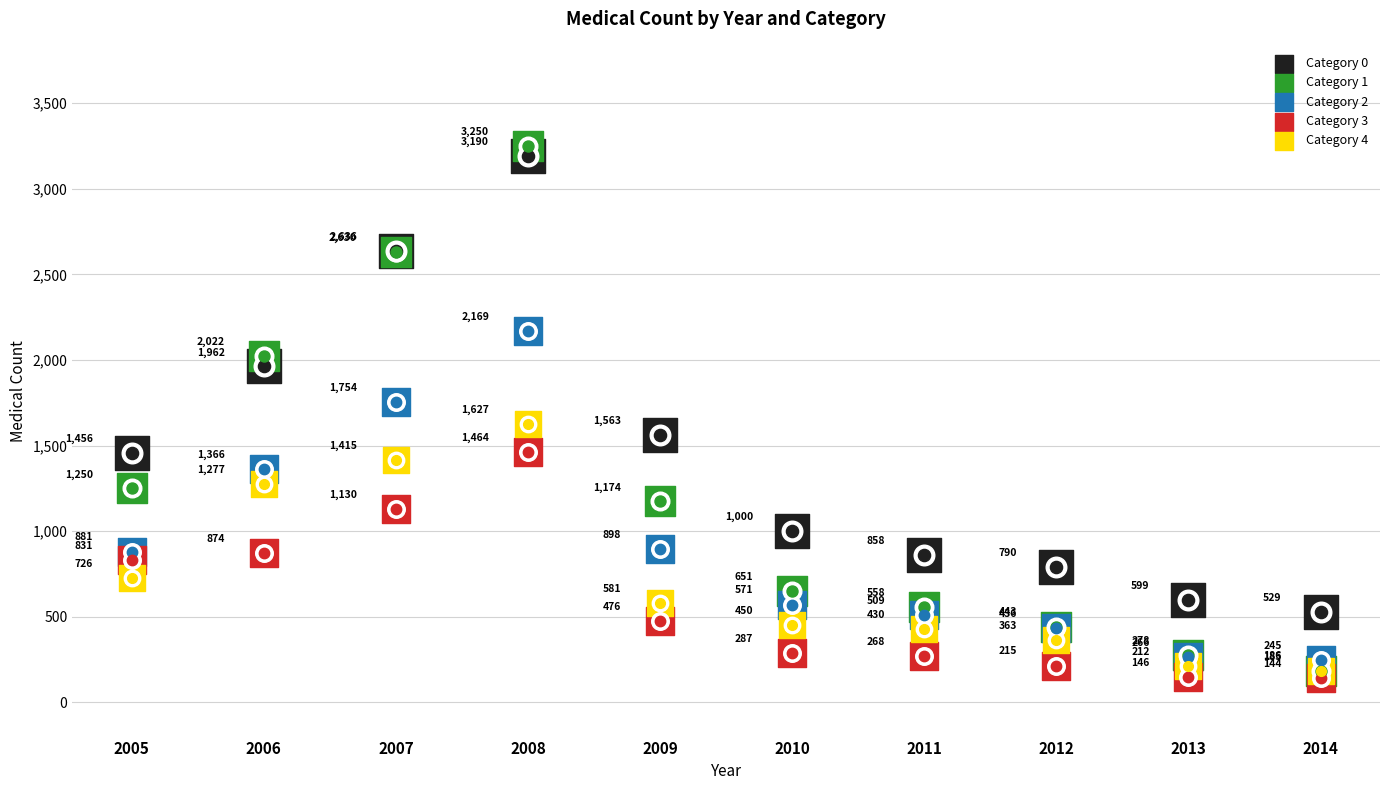

At which category is the sum across all series the highest?

2008